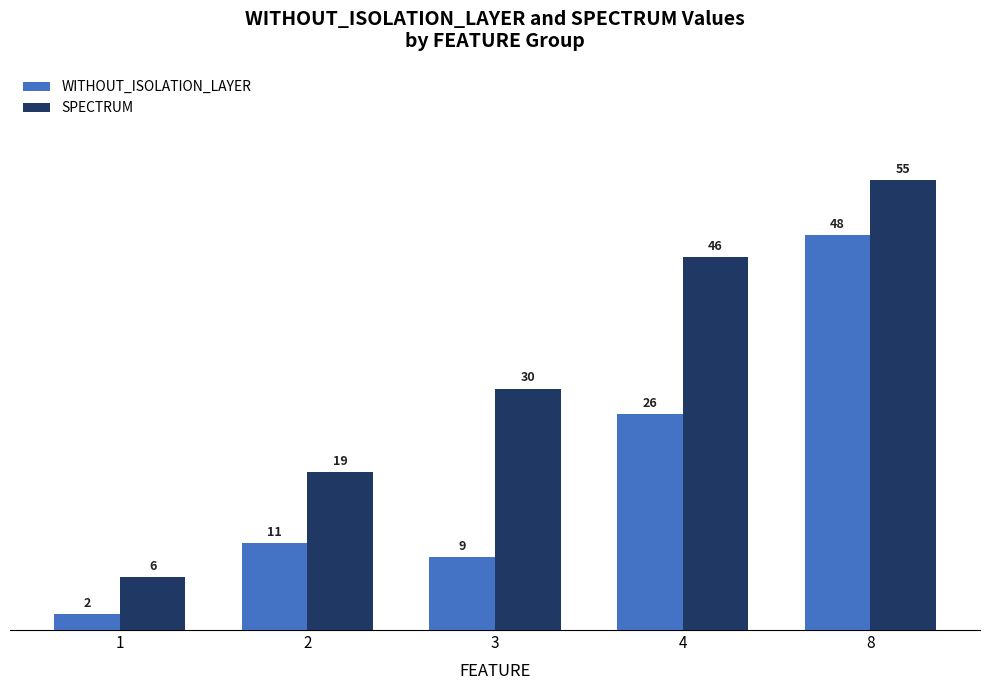

How many groups of bars are there?

5